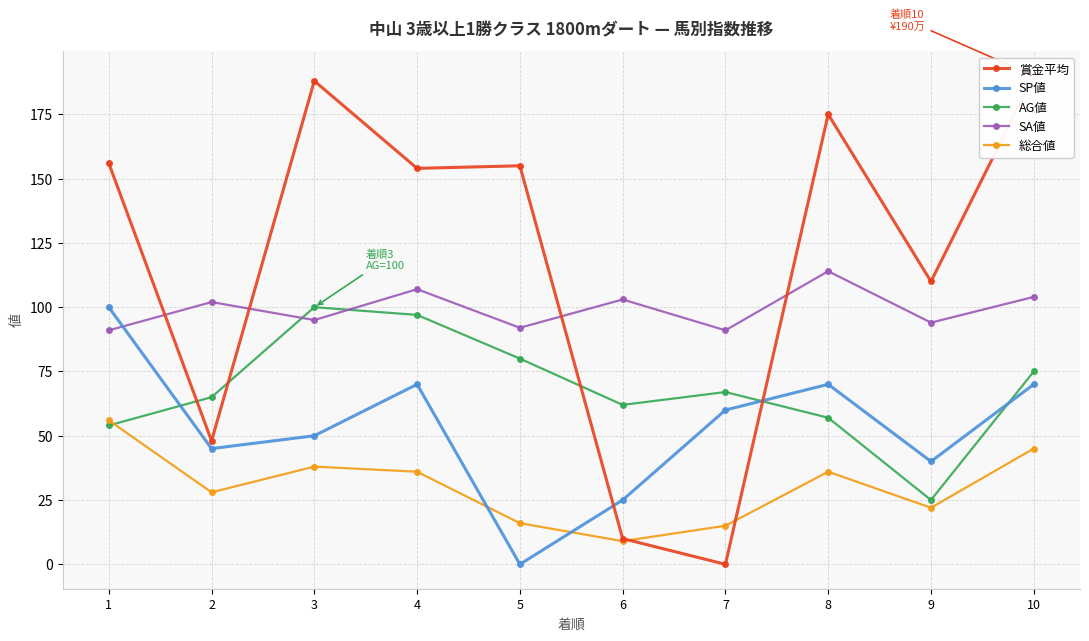

How many values in the SP値 series are below 60?

5